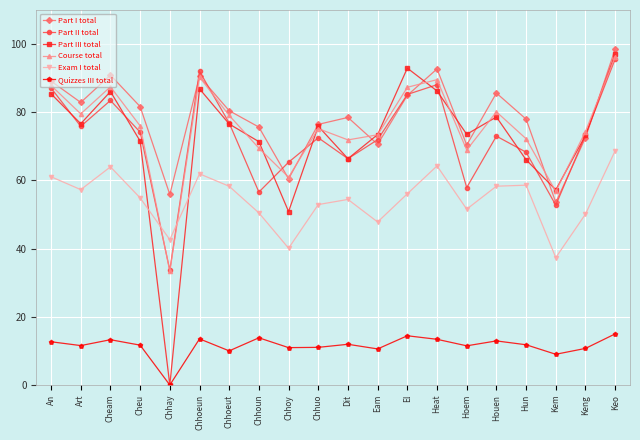

True or false: Part III total has a value of 85.4 at An.

True